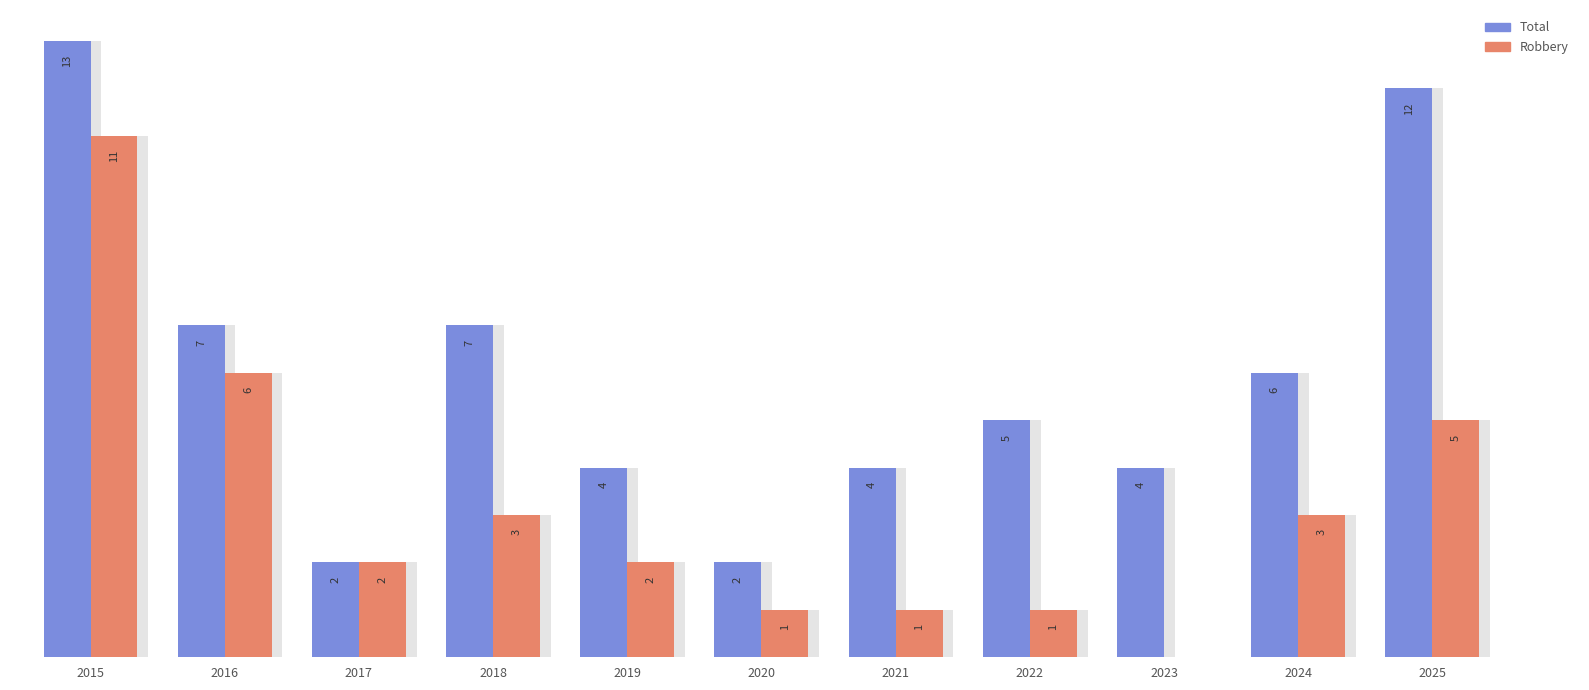

Is it true that Total equals 7 at 2018?

True